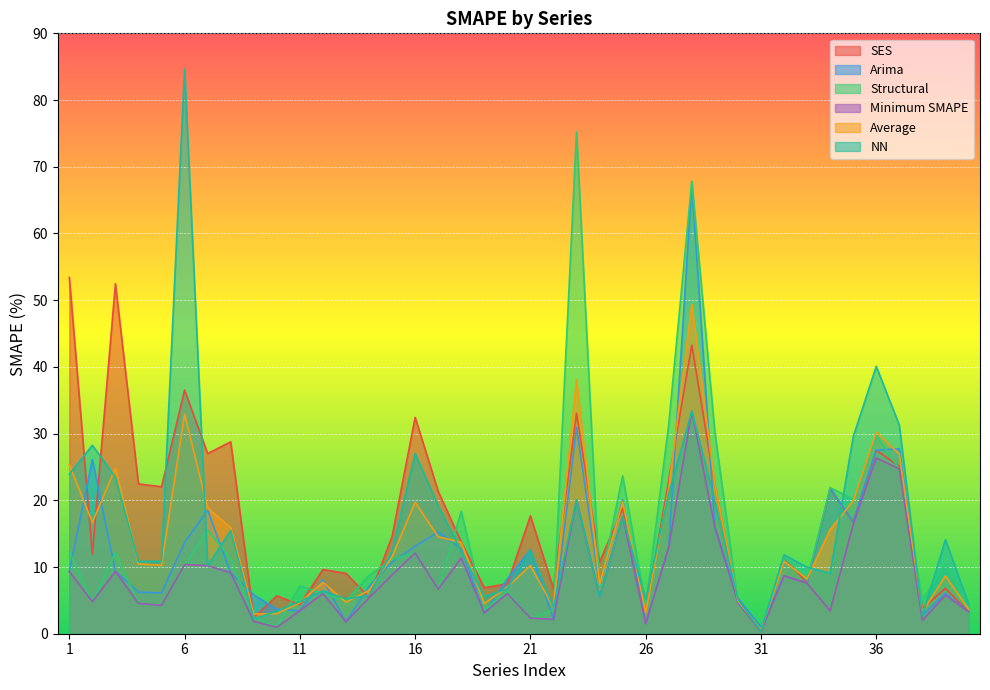

Which category has the lowest value in the NN series?

31